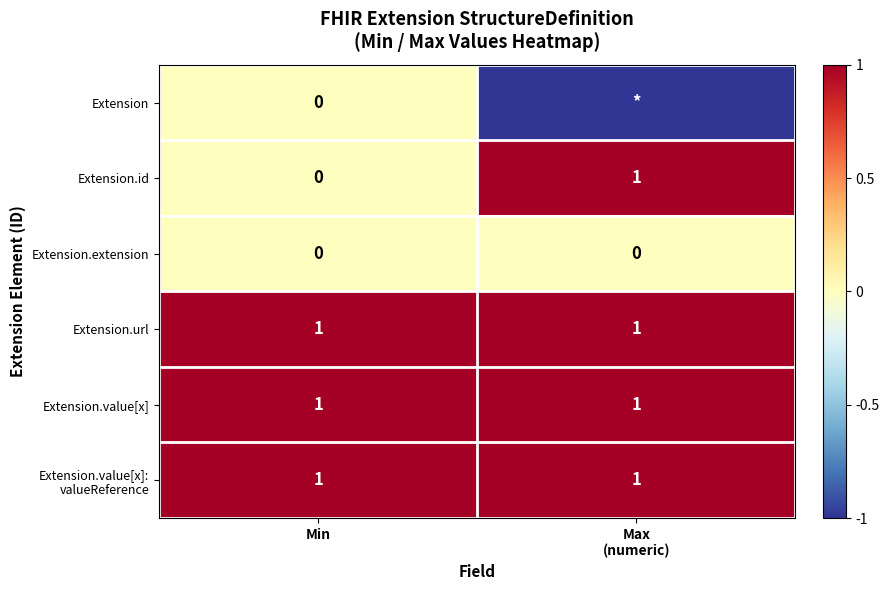

Is the value of Extension.url at Min greater than the value of Extension.id at Min?

Yes